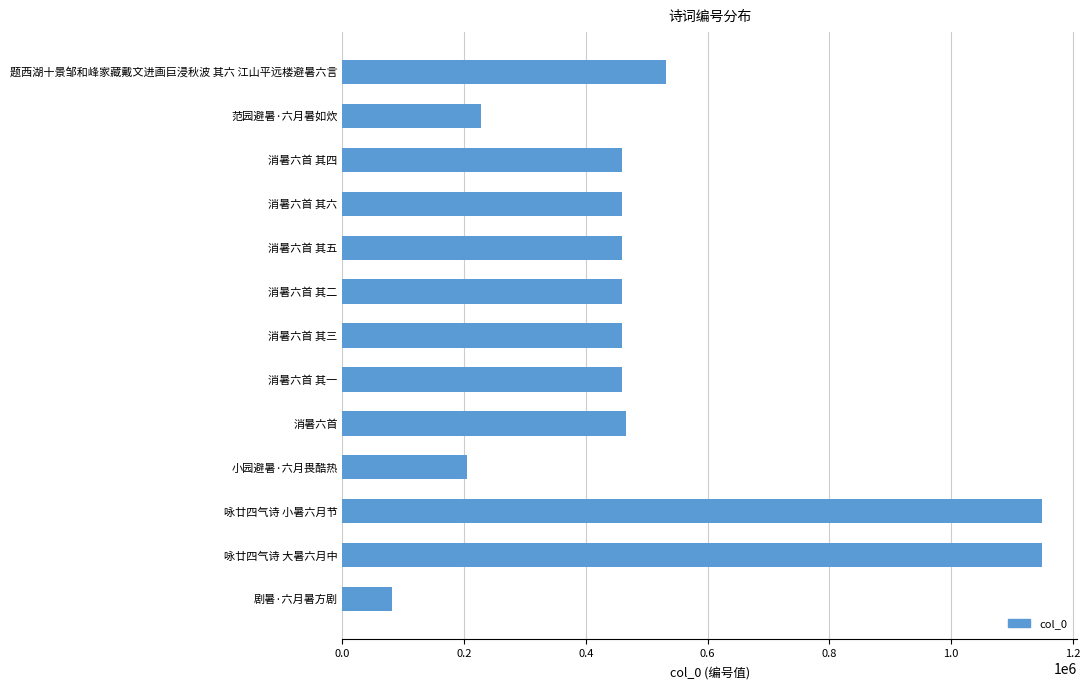

What is the sum of all values?

6565249